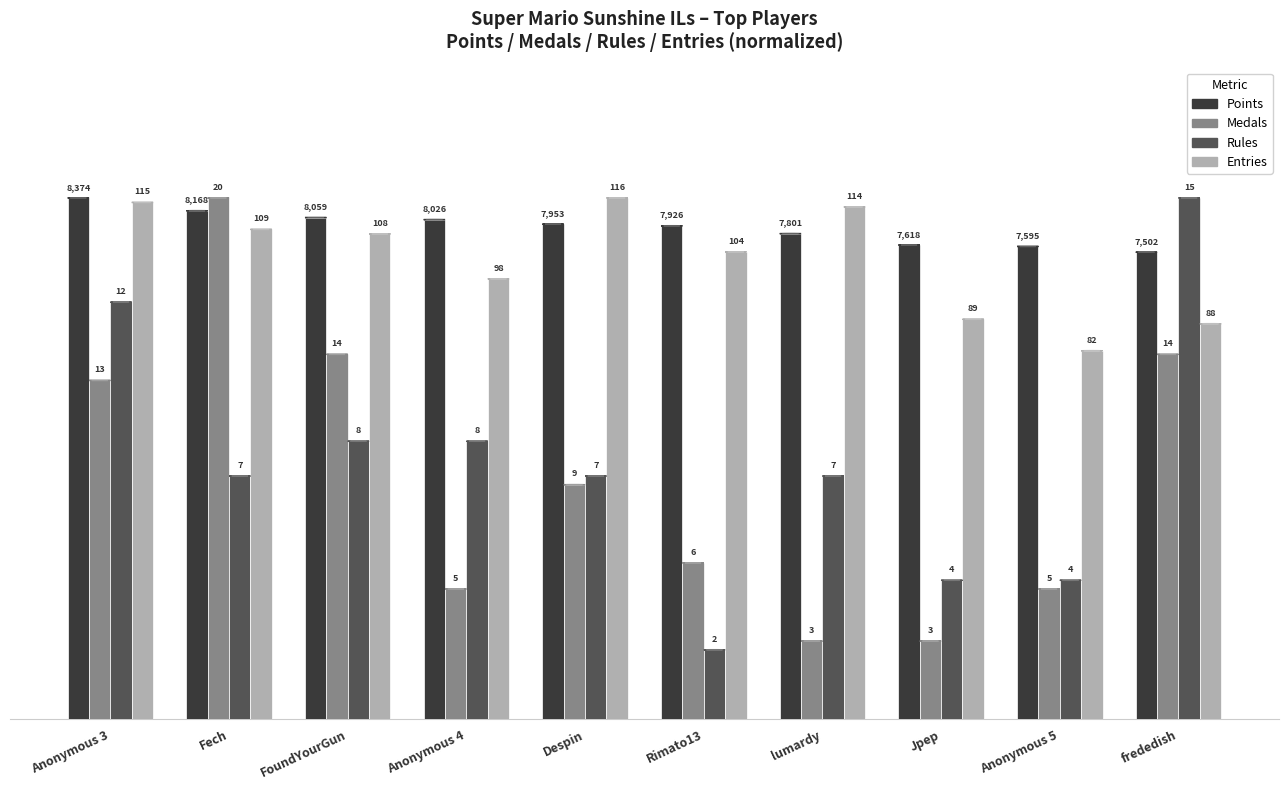

At which label is Entries closest to 85?

Anonymous 4